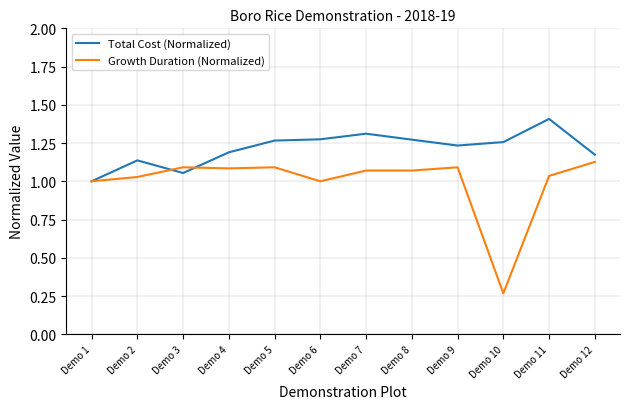

At which label does Total Cost (Normalized) reach its minimum?

Demo 1